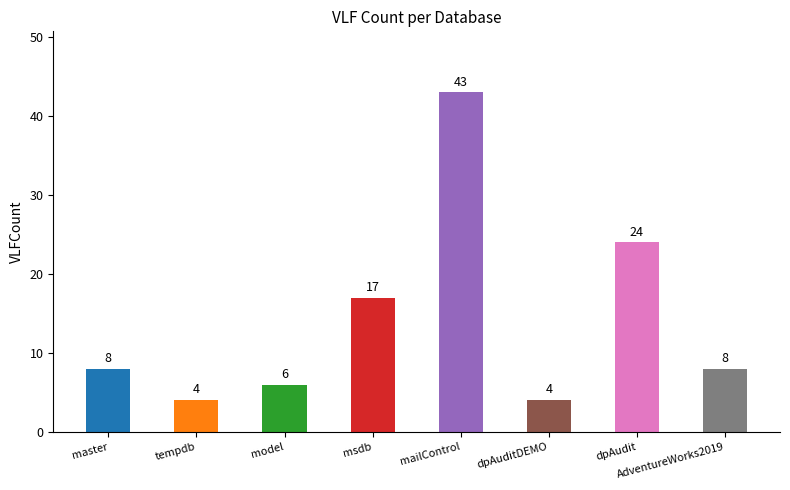

Reading left to right, transcribe all the data shown in this chart.

8	4	6	17	43	4	24	8